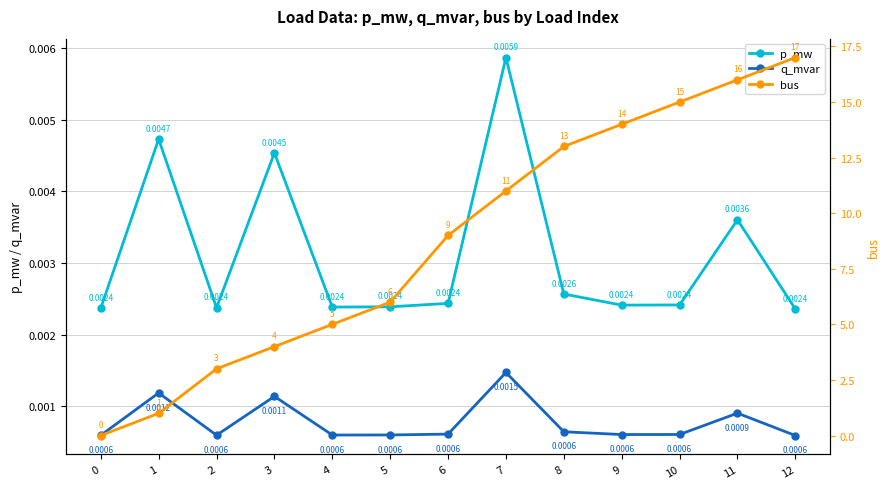

Reading right to left, transcribe all the data shown in this chart.

p_mw: 0.0	0.0	0.0	0.0	0.0	0.0	0.0	0.0	0.0	0.0	0.0	0.0	0.0
q_mvar: 0.0	0.0	0.0	0.0	0.0	0.0	0.0	0.0	0.0	0.0	0.0	0.0	0.0
bus: 17.0	16.0	15.0	14.0	13.0	11.0	9.0	6.0	5.0	4.0	3.0	1.0	0.0